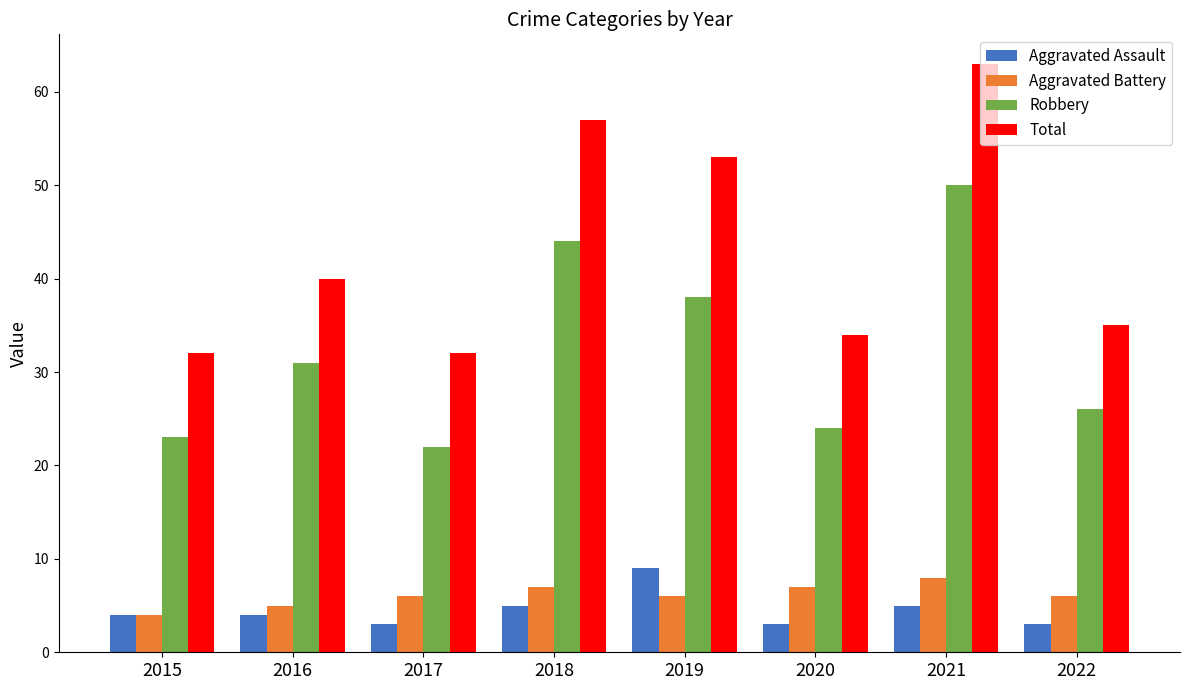

Reading right to left, list all the values displayed in this chart.

Aggravated Assault: 2022=3	2021=5	2020=3	2019=9	2018=5	2017=3	2016=4	2015=4
Aggravated Battery: 2022=6	2021=8	2020=7	2019=6	2018=7	2017=6	2016=5	2015=4
Robbery: 2022=26	2021=50	2020=24	2019=38	2018=44	2017=22	2016=31	2015=23
Total: 2022=35	2021=63	2020=34	2019=53	2018=57	2017=32	2016=40	2015=32